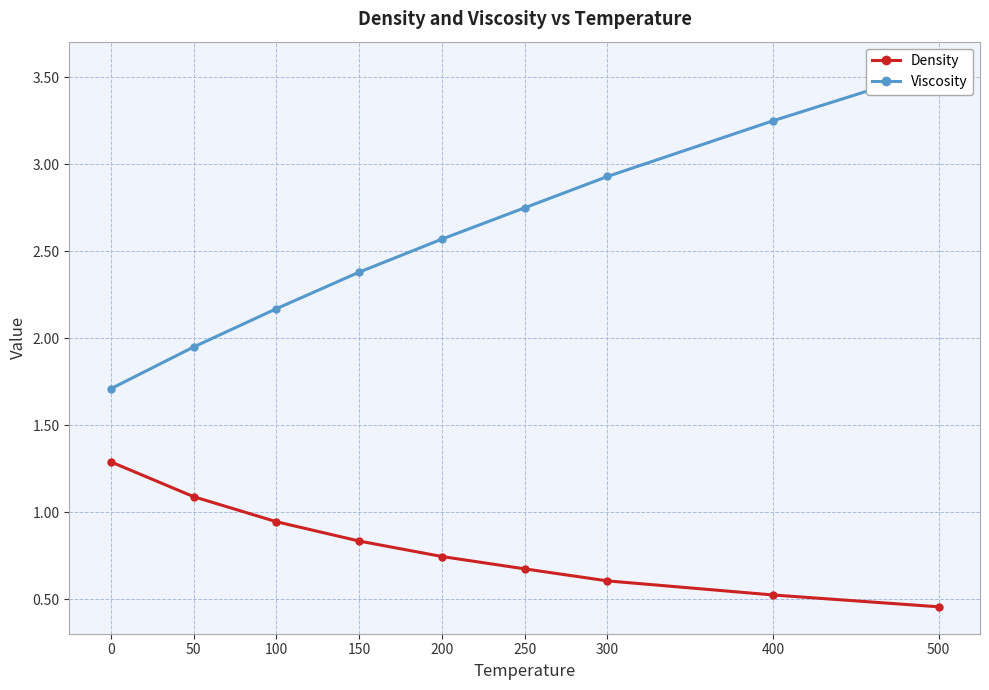

What is the maximum value for Density?

1.3